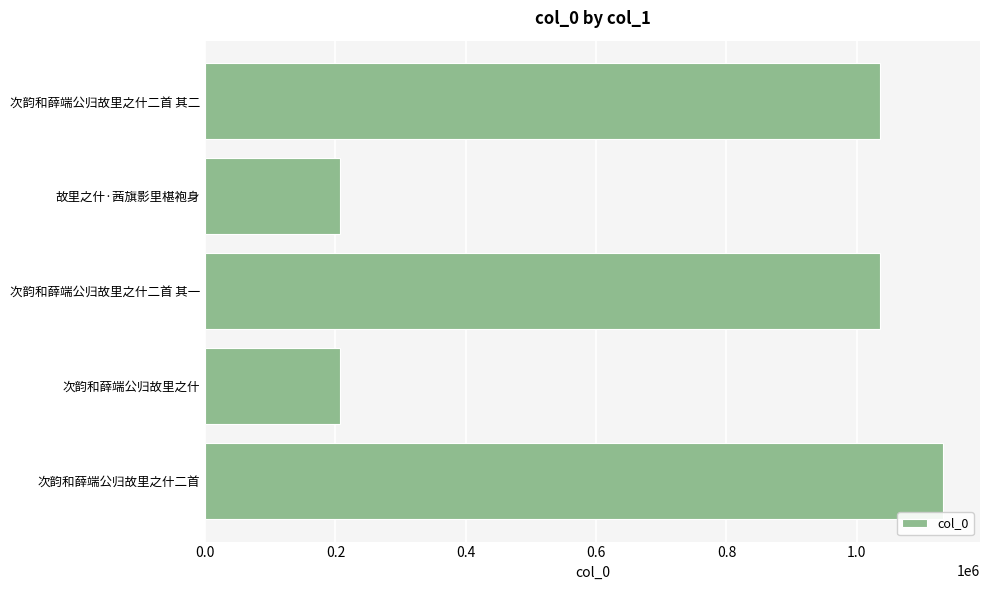

Is it true that the value at 故里之什·茜旗影里椹袍身 is 144689?

False